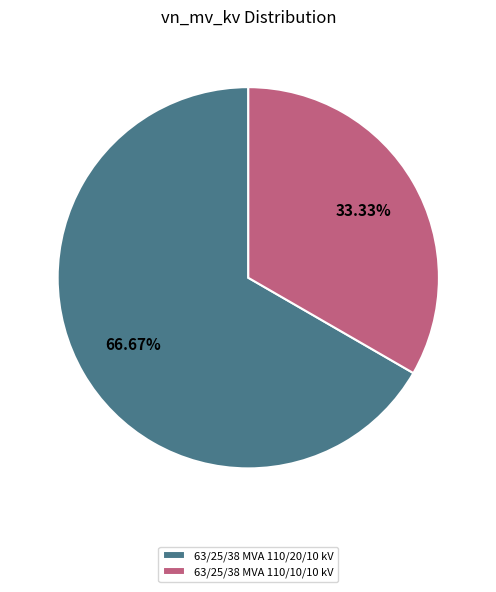

Is it true that 63/25/38 MVA 110/10/10 kV is 33% of the pie?

True